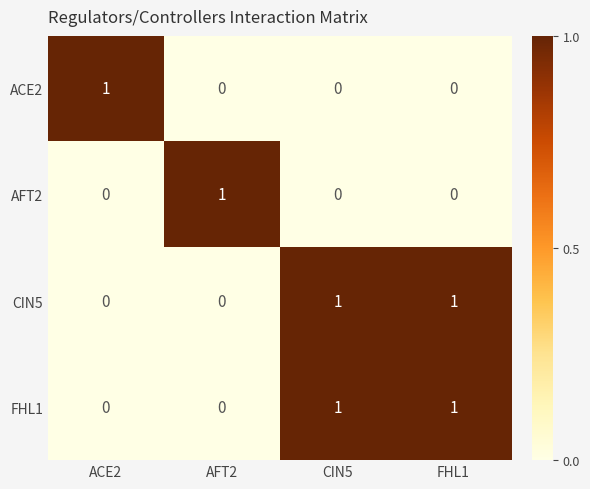

Reading left to right, transcribe all the data shown in this chart.

ACE2: ACE2=1	AFT2=0	CIN5=0	FHL1=0
AFT2: ACE2=0	AFT2=1	CIN5=0	FHL1=0
CIN5: ACE2=0	AFT2=0	CIN5=1	FHL1=1
FHL1: ACE2=0	AFT2=0	CIN5=1	FHL1=1